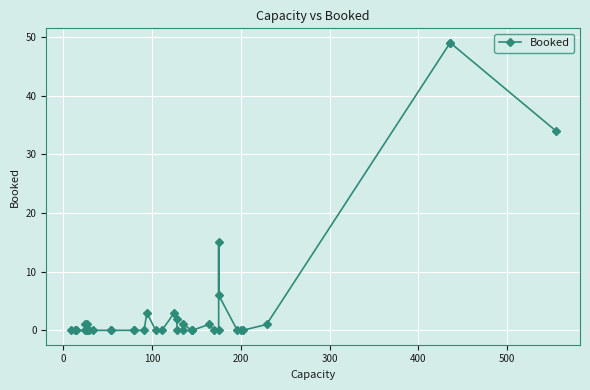

How many distinct data groups are displayed?

1